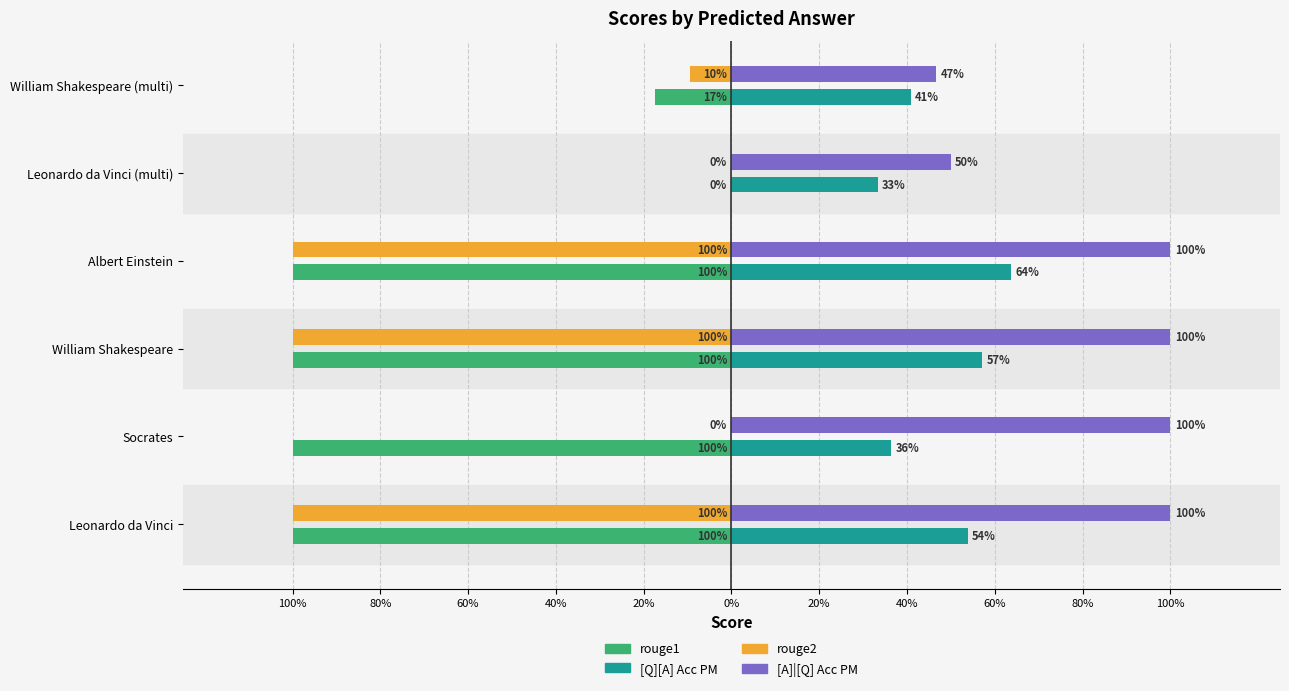

Reading right to left, what are all the values shown in this chart?

rouge1: -0.2	0.0	-1.0	-1.0	-1.0	-1.0
rouge2: -0.1	0.0	-1.0	-1.0	0.0	-1.0
[Q][A] Acc PM: 0.4	0.3	0.6	0.6	0.4	0.5
[A]|[Q] Acc PM: 0.5	0.5	1.0	1.0	1.0	1.0